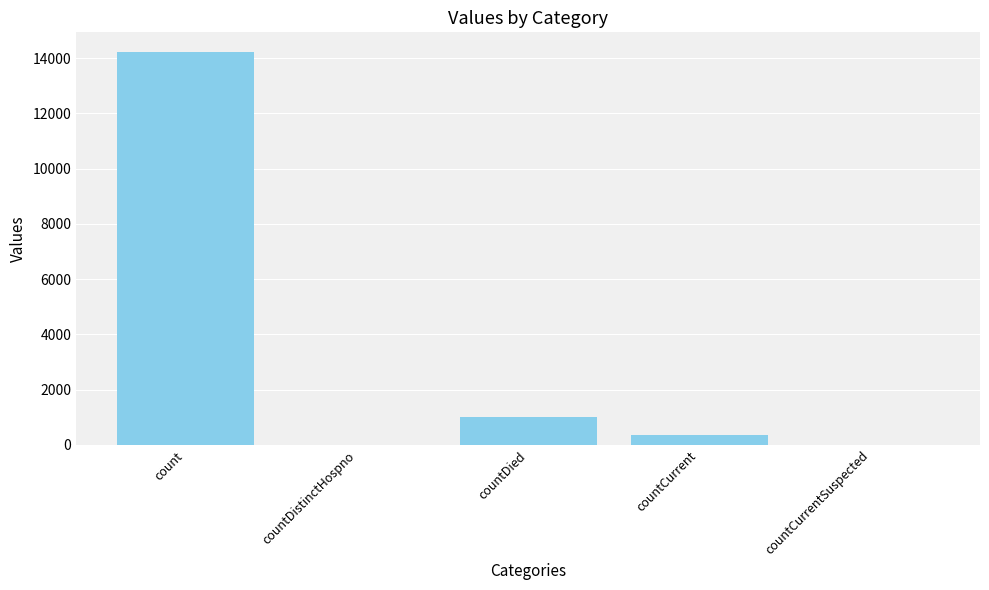

Between countCurrentSuspected and count, which is larger?

count